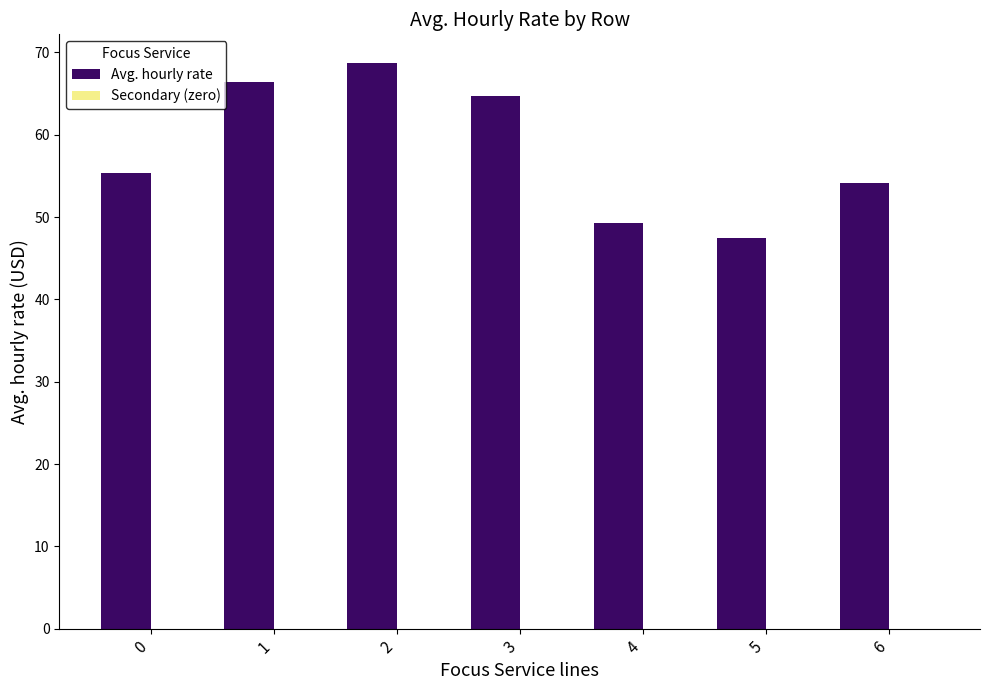

Count the number of data series in this chart.

1